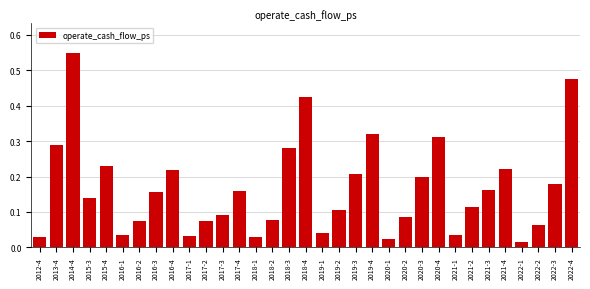

What position from the right is 2019-4?

13